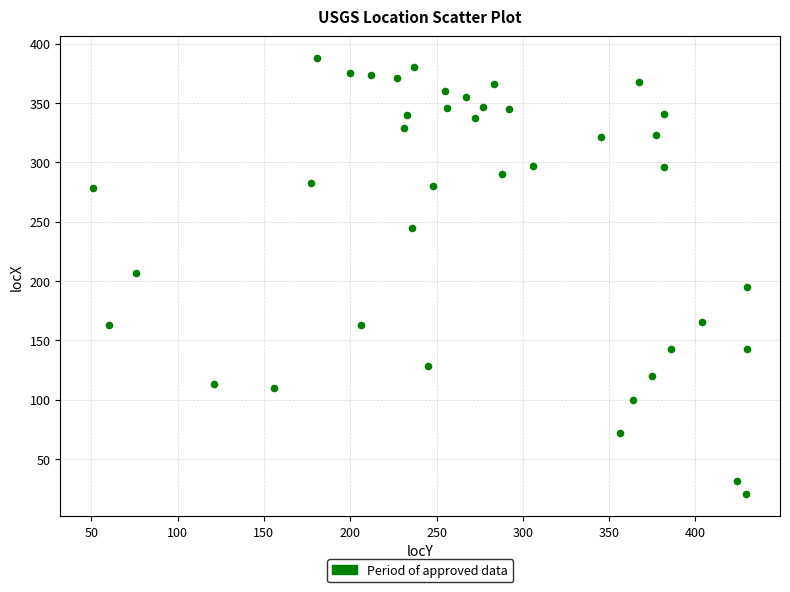

What is the range of X values (max minus min)?

379